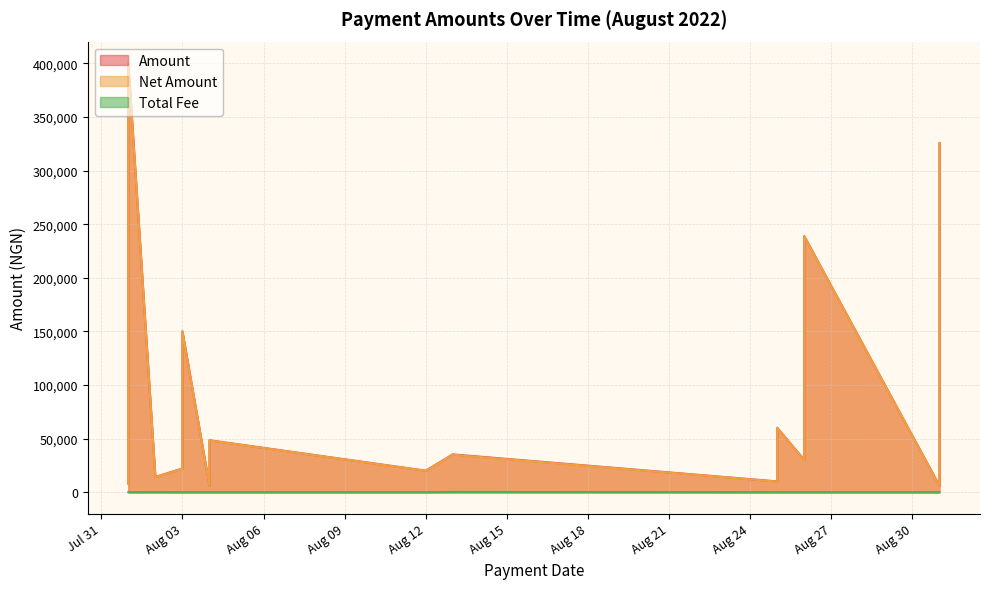

What is the label of the 13th point from the right?

2022-08-25